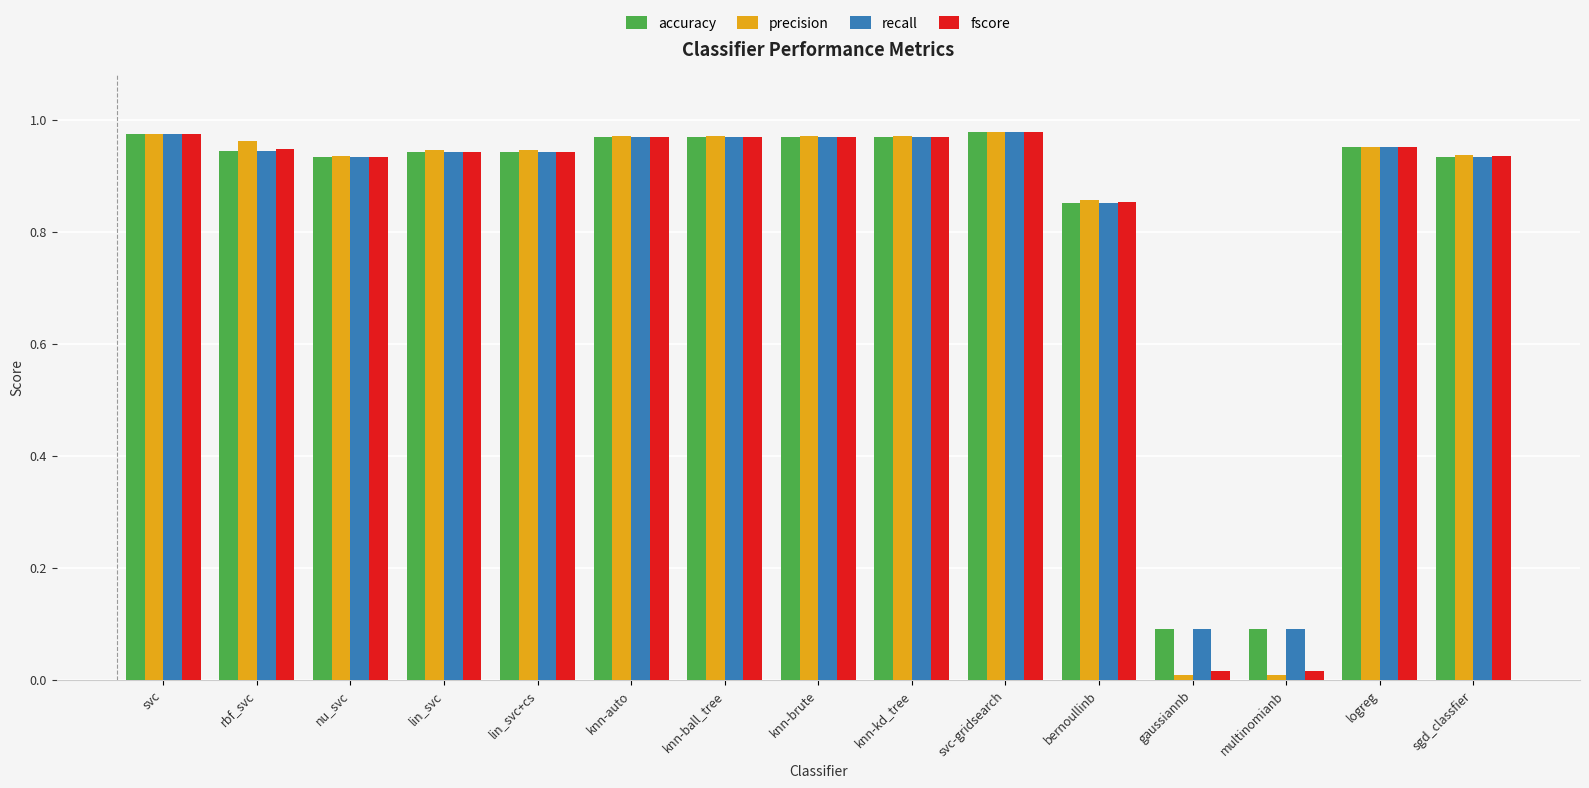

How many bars are there in total?

60